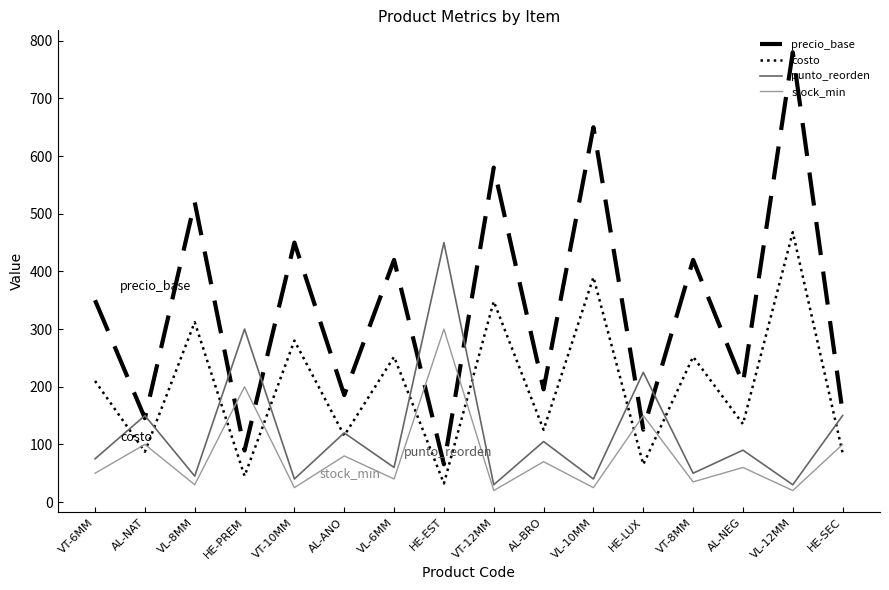

List the series in order of their overall mean, highest first.

precio_base, costo, punto_reorden, stock_min